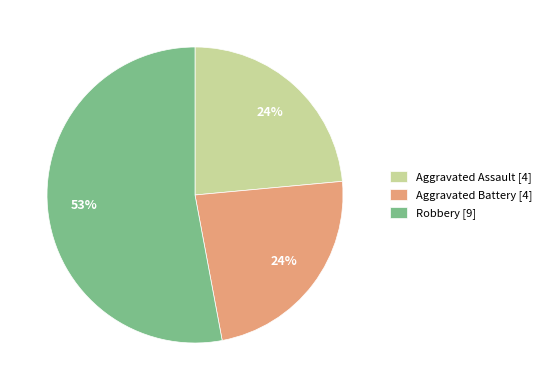

Which category accounts for the majority?

Robbery [9]